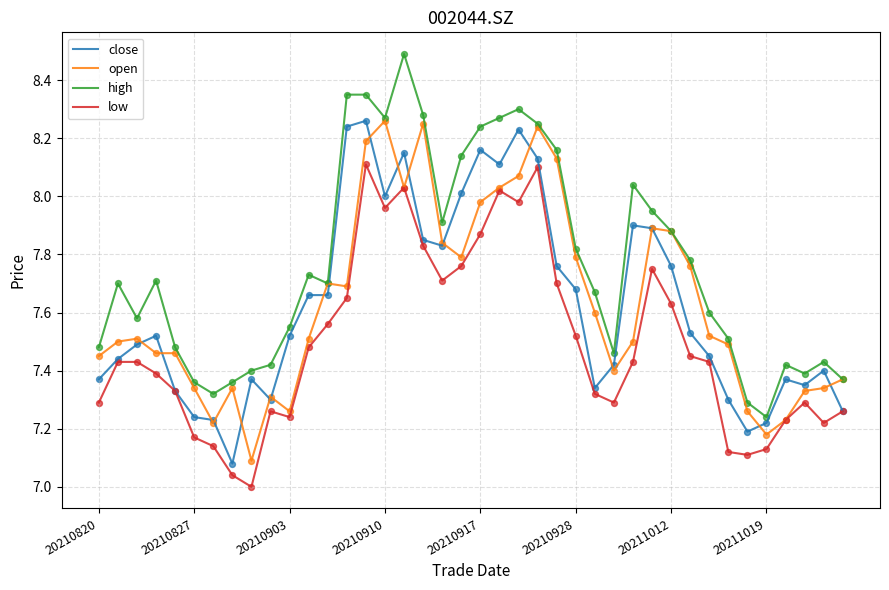

Does the chart have visible grid lines?

Yes